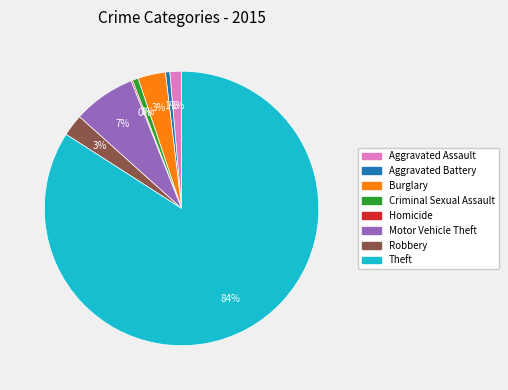

Between Aggravated Battery and Robbery, which is larger?

Robbery